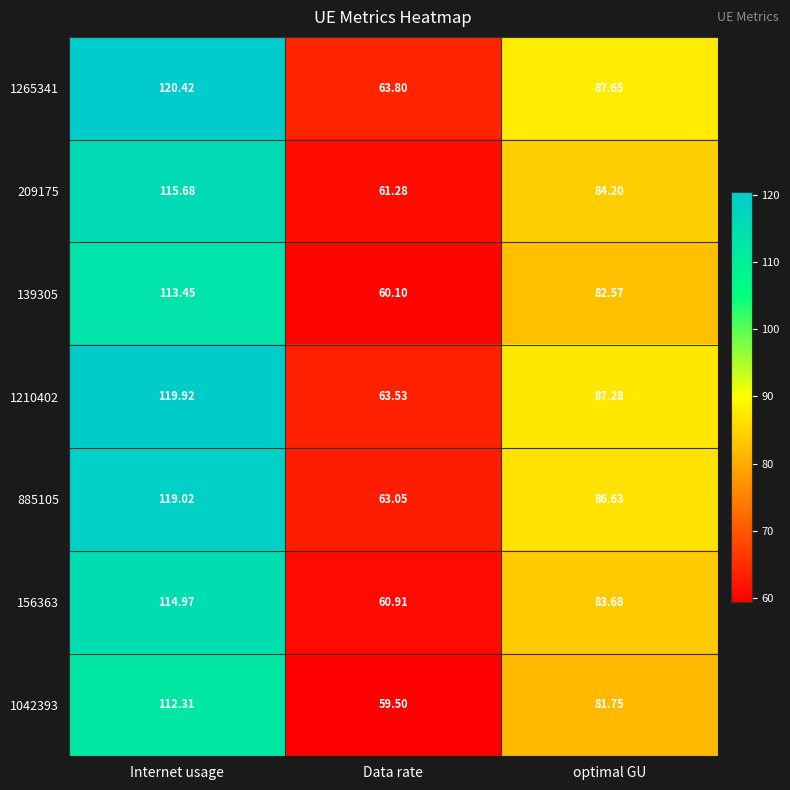

At which label does 1042393 first exceed 81?

Internet usage